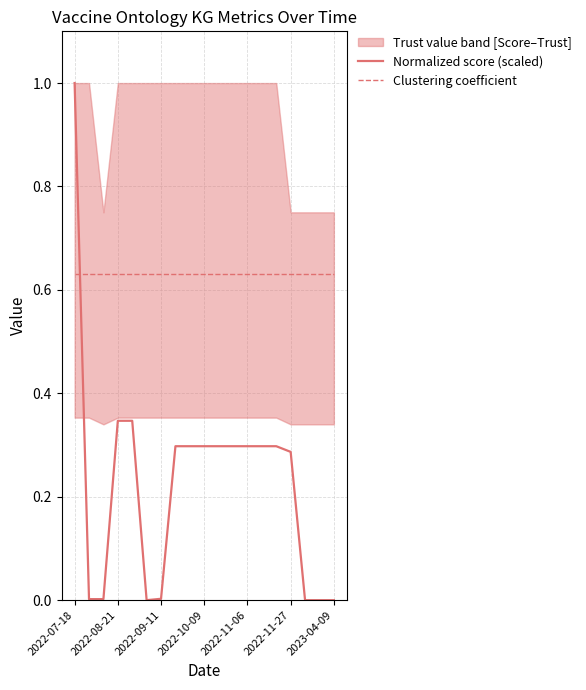

Is the value of Normalized score (scaled) at 2022-10-09 greater than the value of Clustering coefficient at 2022-11-27?

No